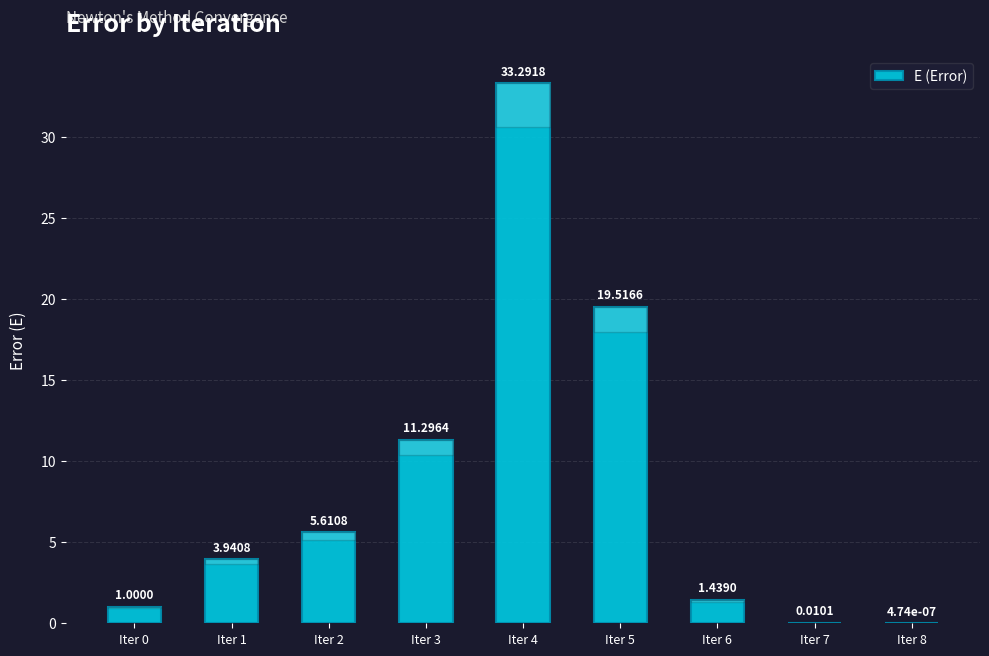

What is the change in value from Iter 0 to Iter 3?

+10.3